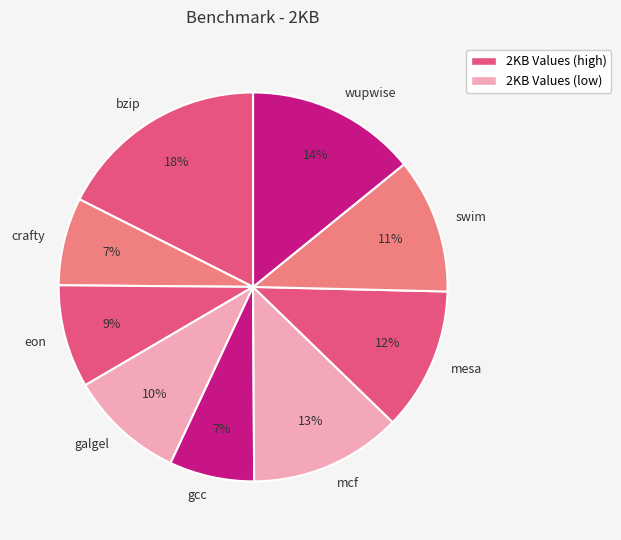

Is gcc the majority of the pie?

No